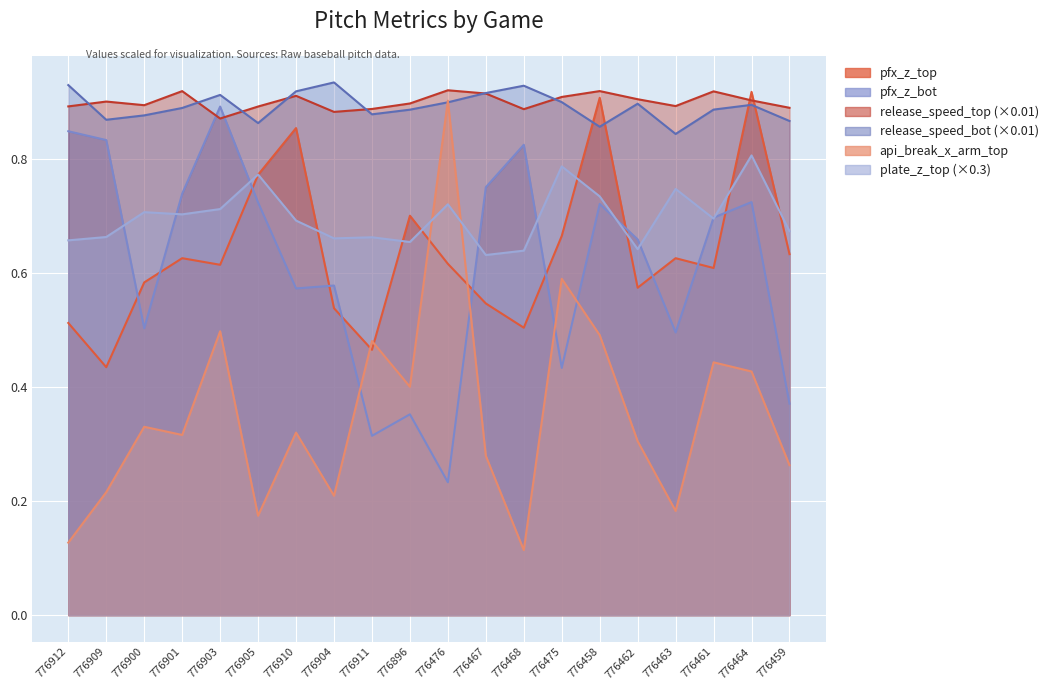

At which category does the chart reach its peak across all series?

776904